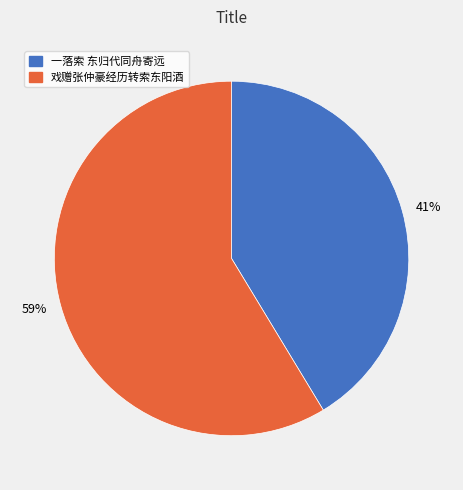

Do 41% and 59% together represent more than half of the pie?

Yes